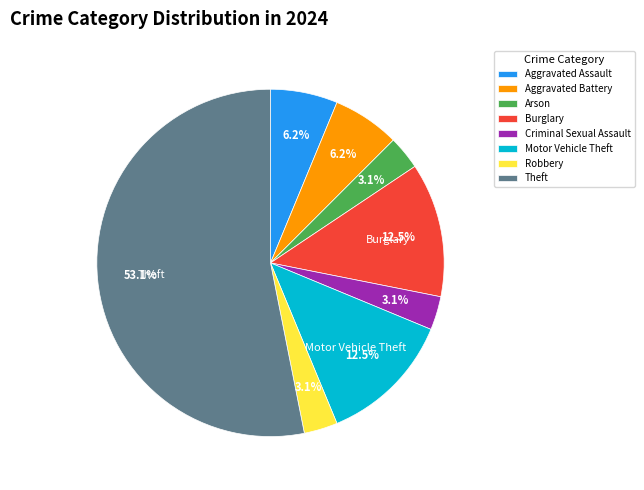

Is there a majority slice in this chart?

Yes